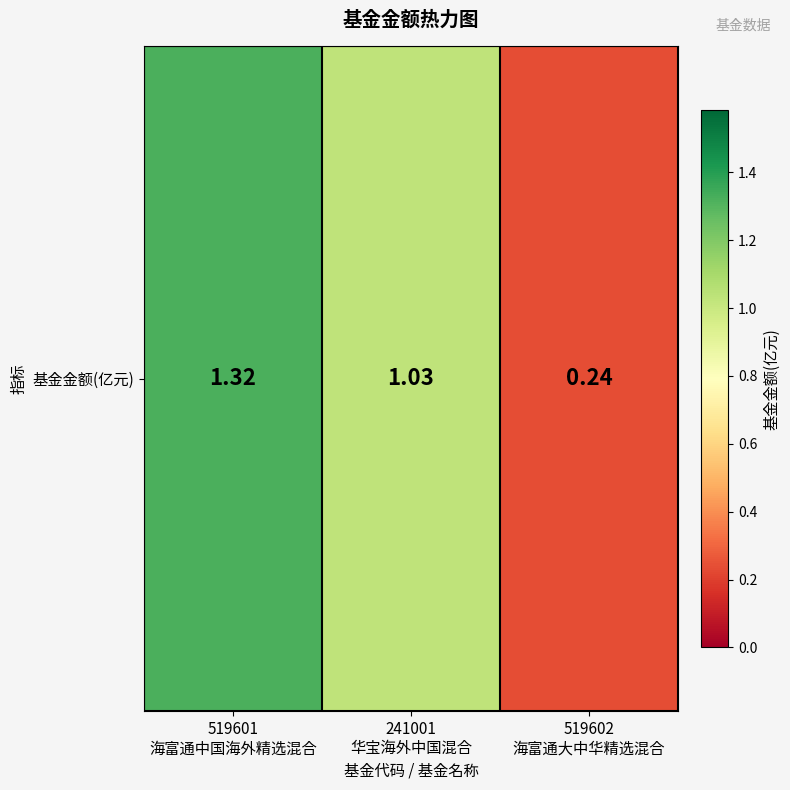

The value at 519601
海富通中国海外精选混合 is 1.3. True or false?

True